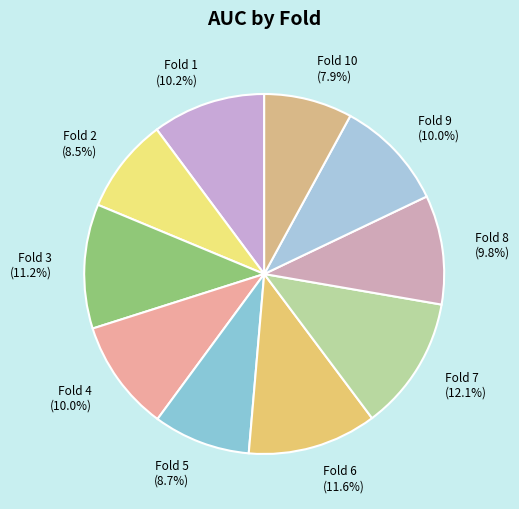

Is it true that Fold 10 is 8% of the pie?

True